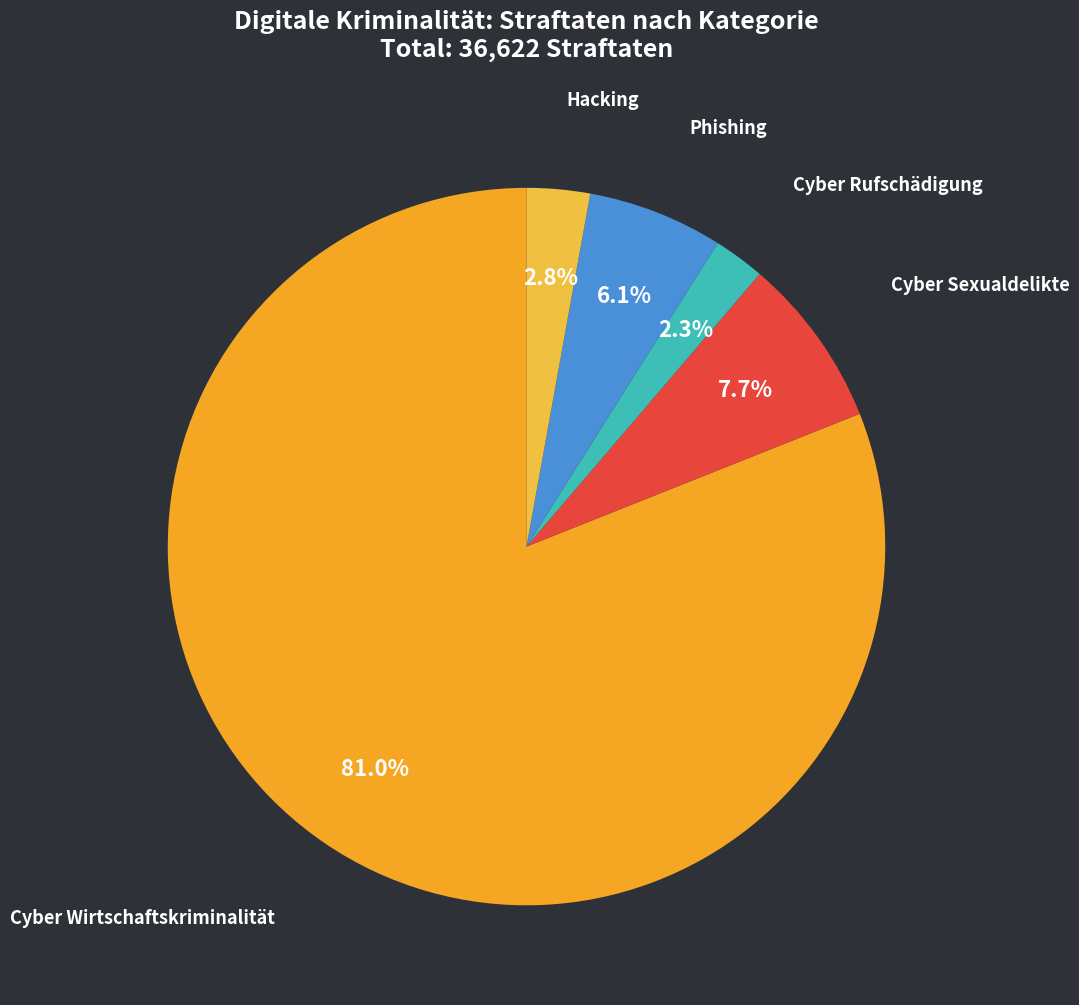

How many slices are in this pie chart?

5